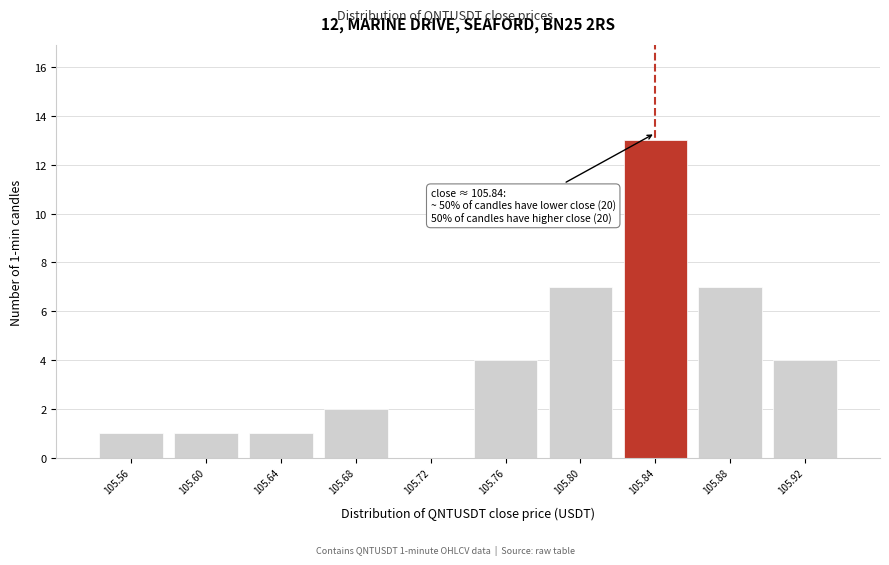

Over which range of the x-axis is the bar tallest?

105.82 to 105.86